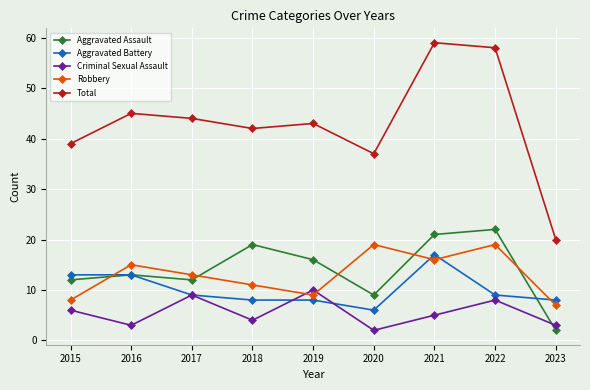

Is it true that Aggravated Battery equals 14 at 2019?

False